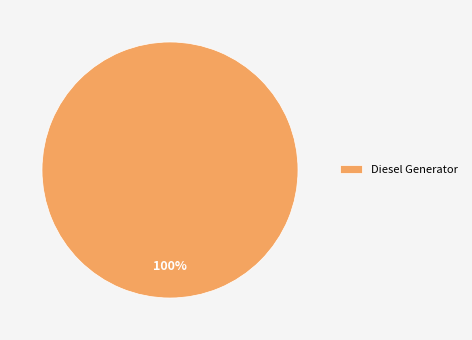

How many slices are in this pie chart?

1